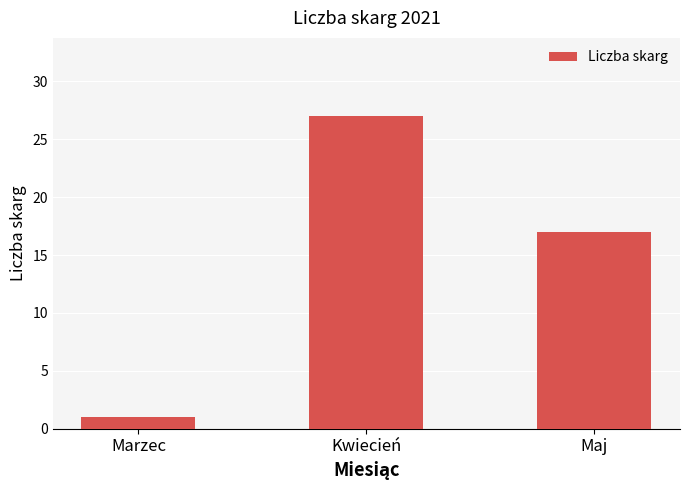

Reading left to right, transcribe all the data shown in this chart.

Marzec=1	Kwiecień=27	Maj=17